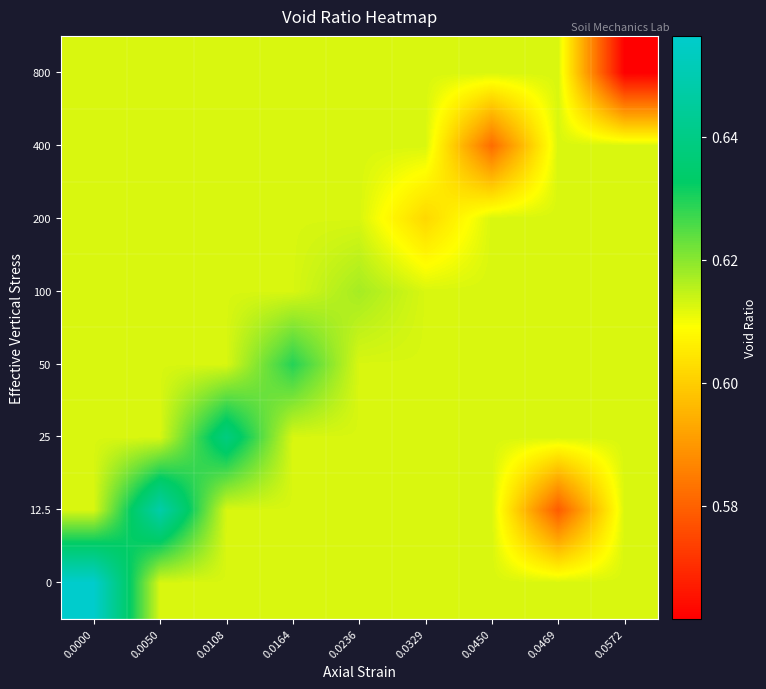

Reading right to left, what are all the values shown in this chart?

row_0: 0.0572=0.6	0.0469=0.6	0.0450=0.6	0.0329=0.6	0.0236=0.6	0.0164=0.6	0.0108=0.6	0.0050=0.6	0.0000=0.7
row_1: 0.0572=0.6	0.0469=0.6	0.0450=0.6	0.0329=0.6	0.0236=0.6	0.0164=0.6	0.0108=0.6	0.0050=0.6	0.0000=0.6
row_2: 0.0572=0.6	0.0469=0.6	0.0450=0.6	0.0329=0.6	0.0236=0.6	0.0164=0.6	0.0108=0.6	0.0050=0.6	0.0000=0.6
row_3: 0.0572=0.6	0.0469=0.6	0.0450=0.6	0.0329=0.6	0.0236=0.6	0.0164=0.6	0.0108=0.6	0.0050=0.6	0.0000=0.6
row_4: 0.0572=0.6	0.0469=0.6	0.0450=0.6	0.0329=0.6	0.0236=0.6	0.0164=0.6	0.0108=0.6	0.0050=0.6	0.0000=0.6
row_5: 0.0572=0.6	0.0469=0.6	0.0450=0.6	0.0329=0.6	0.0236=0.6	0.0164=0.6	0.0108=0.6	0.0050=0.6	0.0000=0.6
row_6: 0.0572=0.6	0.0469=0.6	0.0450=0.6	0.0329=0.6	0.0236=0.6	0.0164=0.6	0.0108=0.6	0.0050=0.6	0.0000=0.6
row_7: 0.0572=0.6	0.0469=0.6	0.0450=0.6	0.0329=0.6	0.0236=0.6	0.0164=0.6	0.0108=0.6	0.0050=0.6	0.0000=0.6